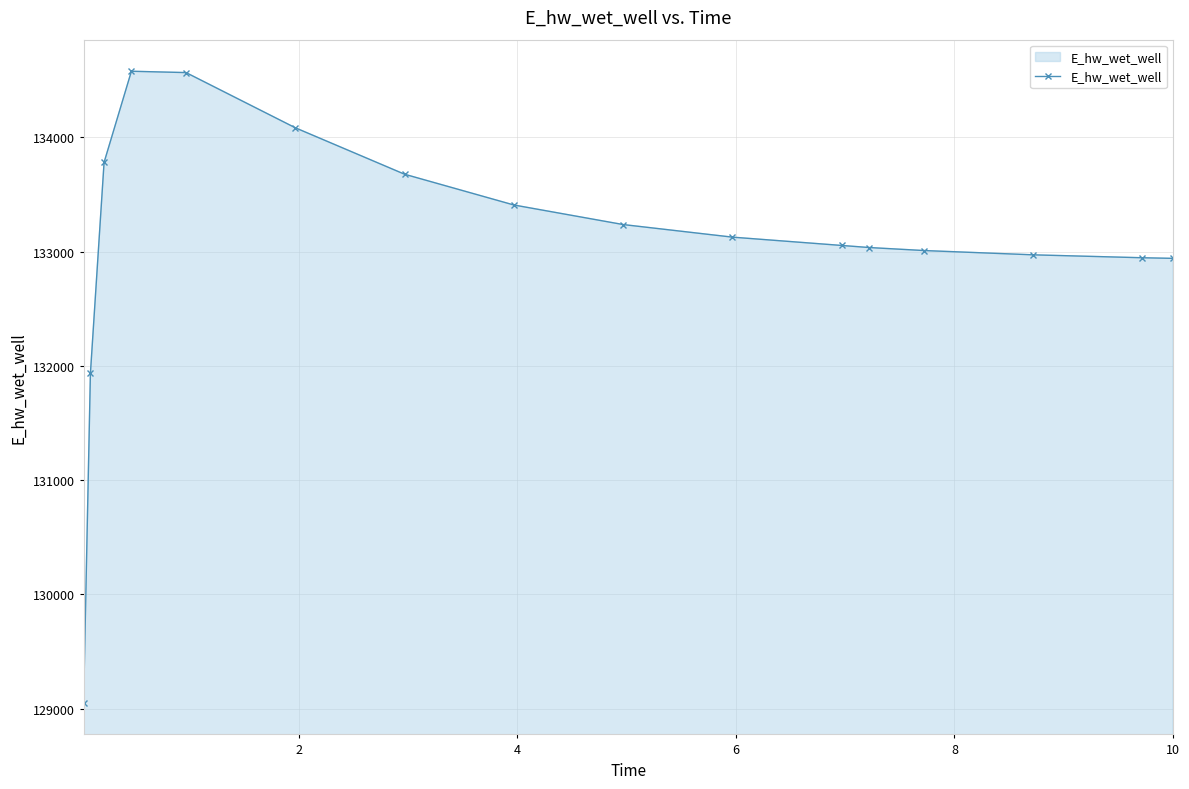

What is the sum of all values?

2129398.3